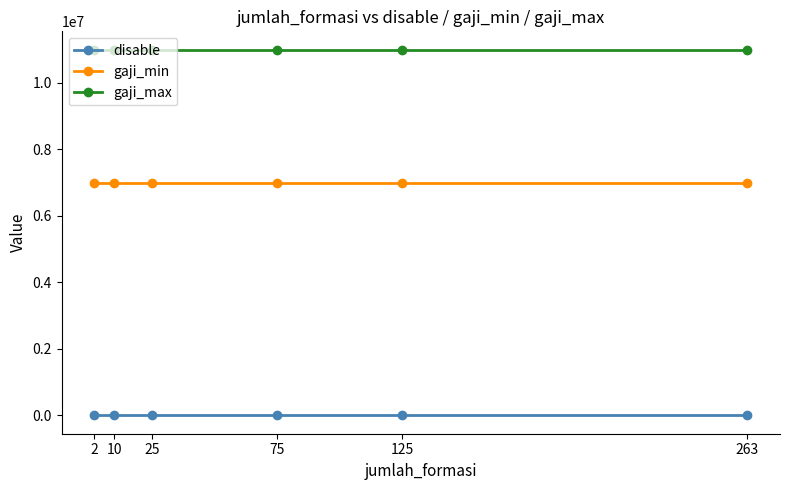

True or false: disable and gaji_min intersect in this chart.

False